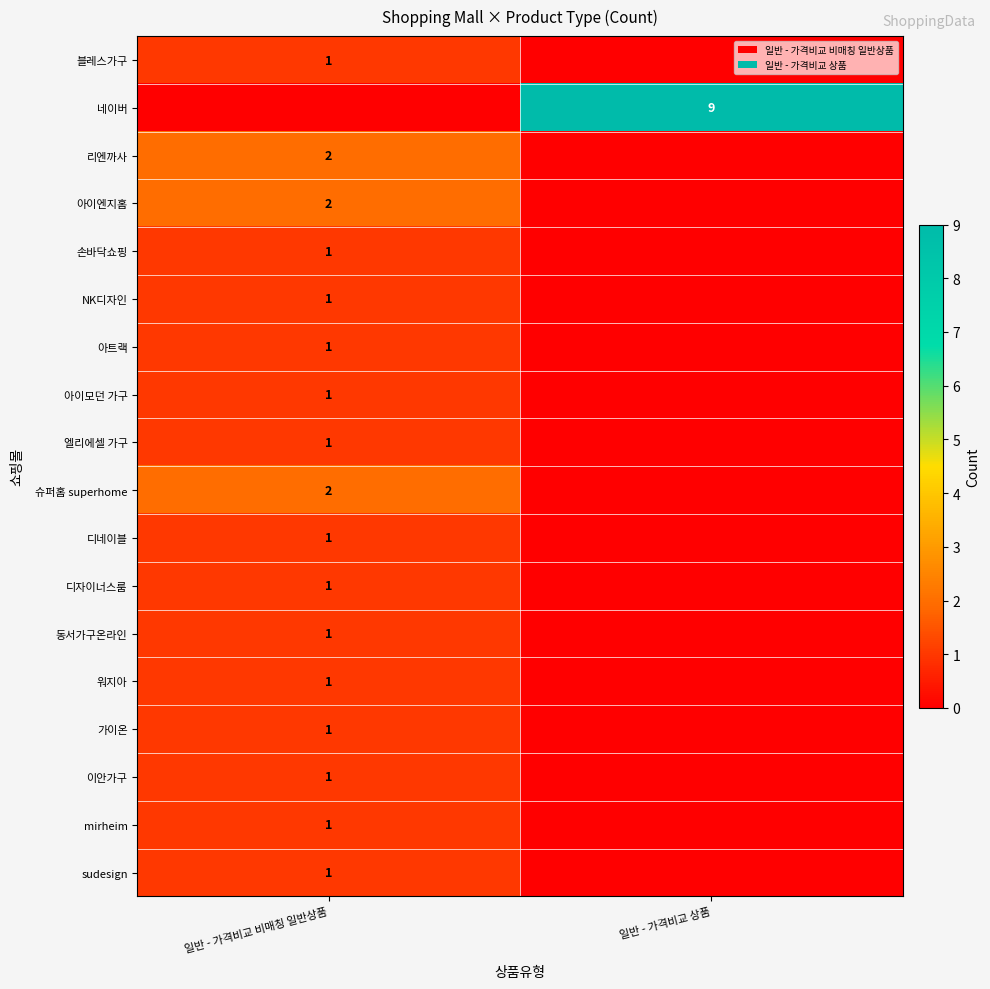

The 아이모던 가구 series shows 1 at 일반 - 가격비교 비매칭 일반상품. True or false?

True